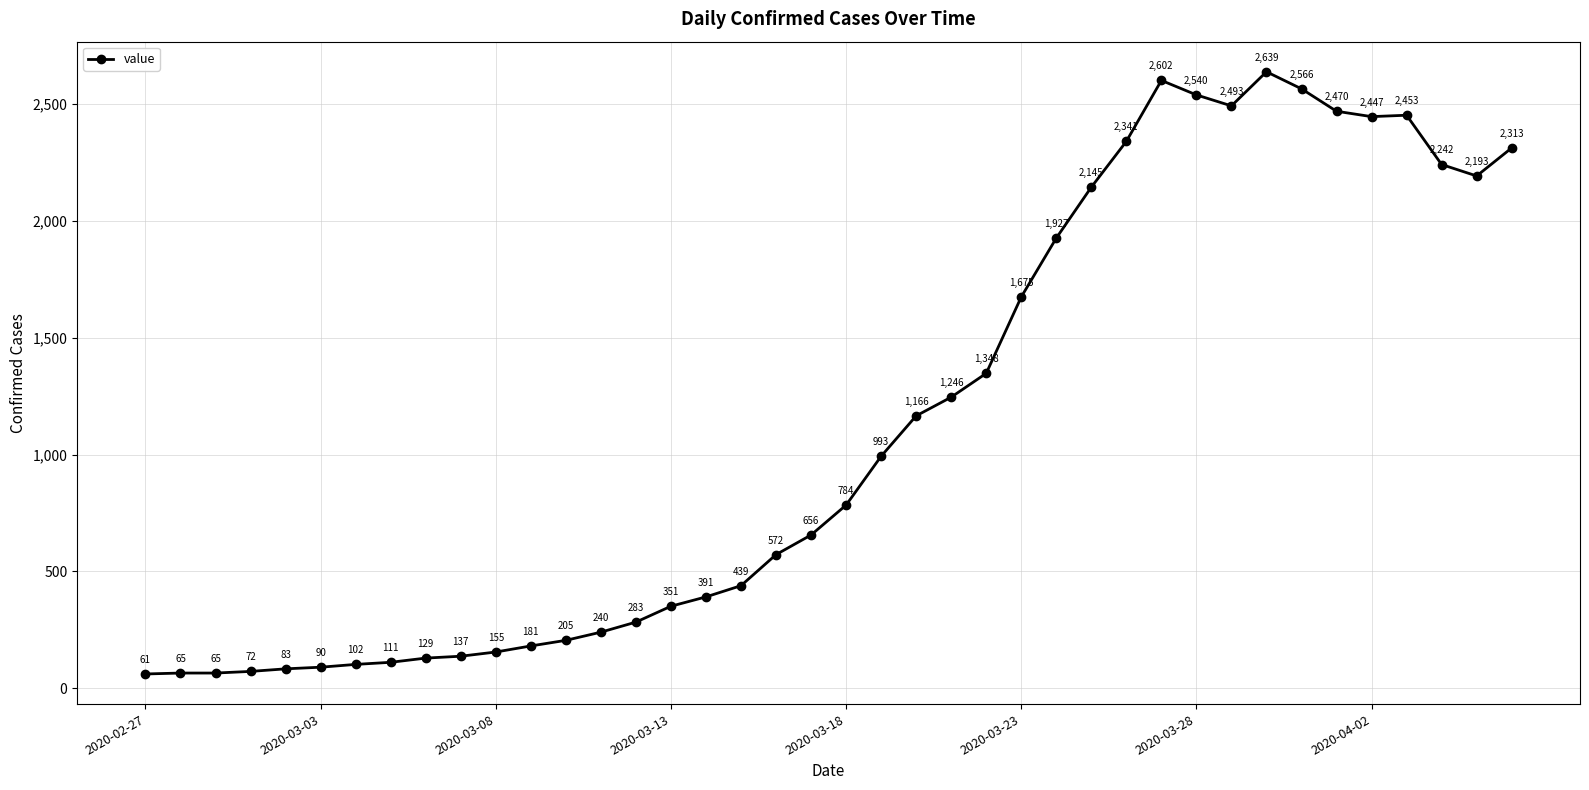

True or false: the data has more than 1 interior local peaks.

True